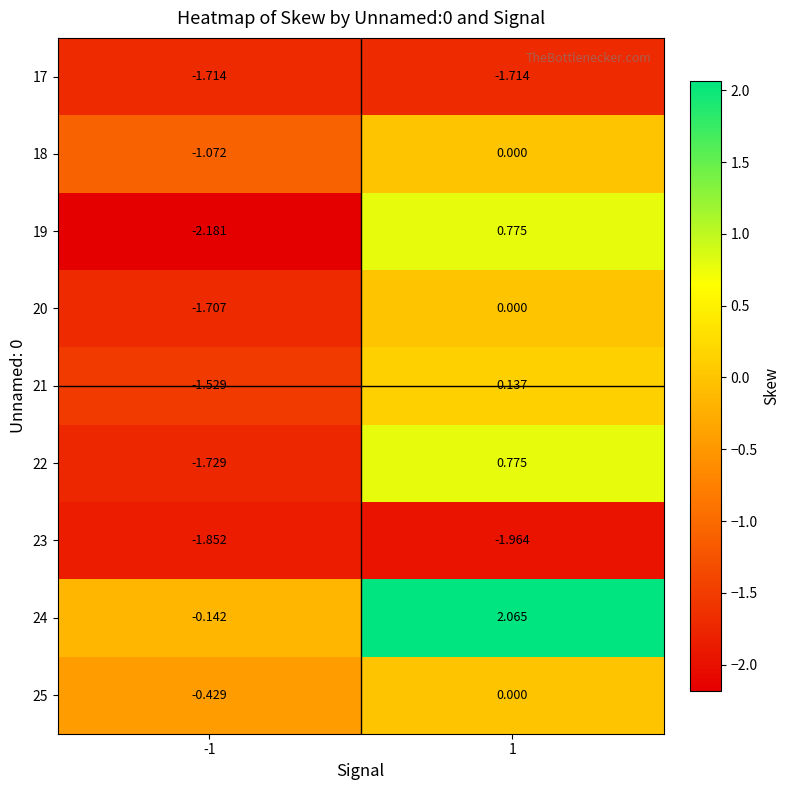

Is the value of 25 at -1 greater than the value of 24 at 1?

No